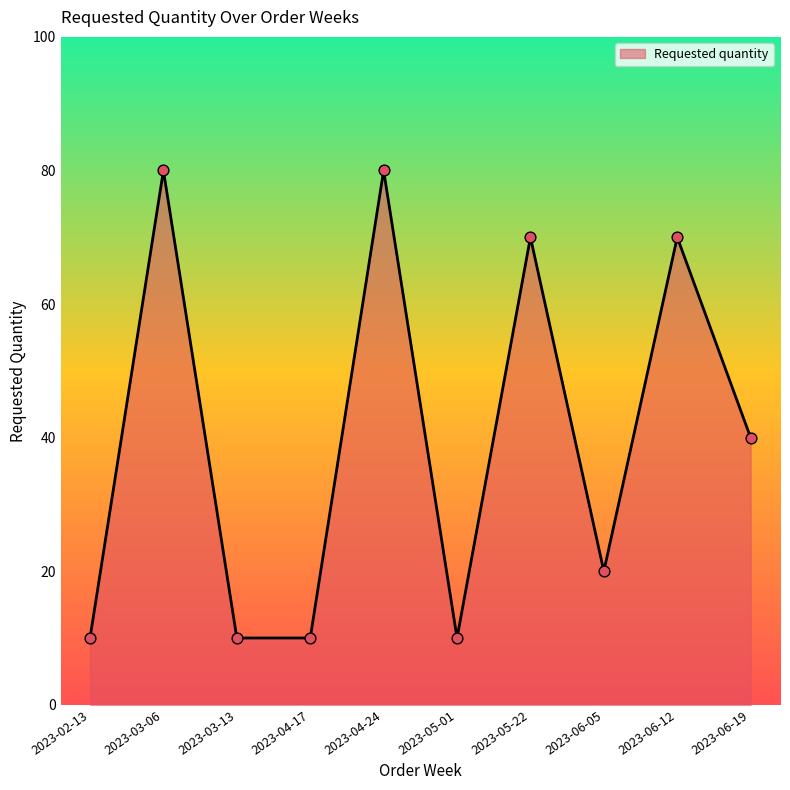

What is the change in value from 2023-03-13 to 2023-05-22?

+60